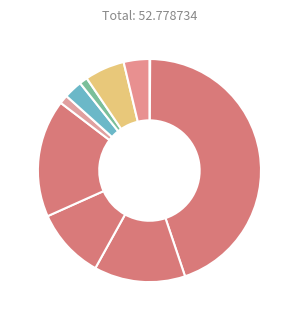

Which slice is the largest?

2014